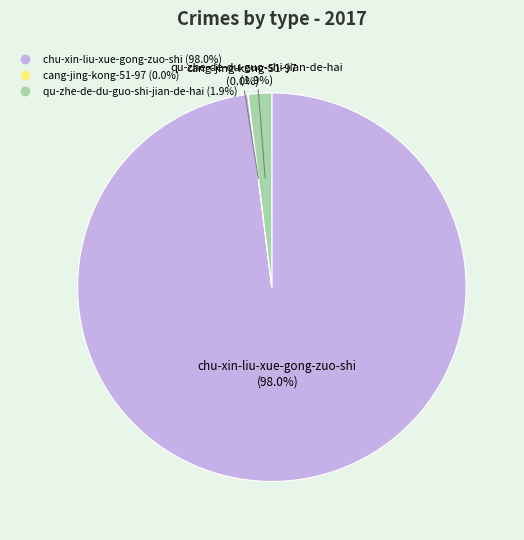

Is qu-zhe-de-du-guo-shi-jian-de-hai the majority of the pie?

No